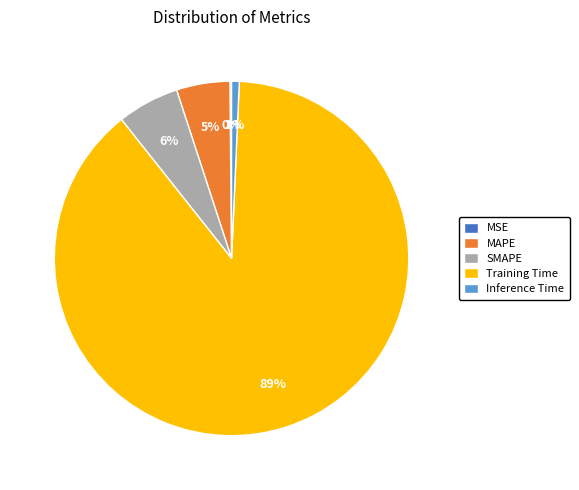

What percentage is the MAPE slice, to the nearest percent?

5%